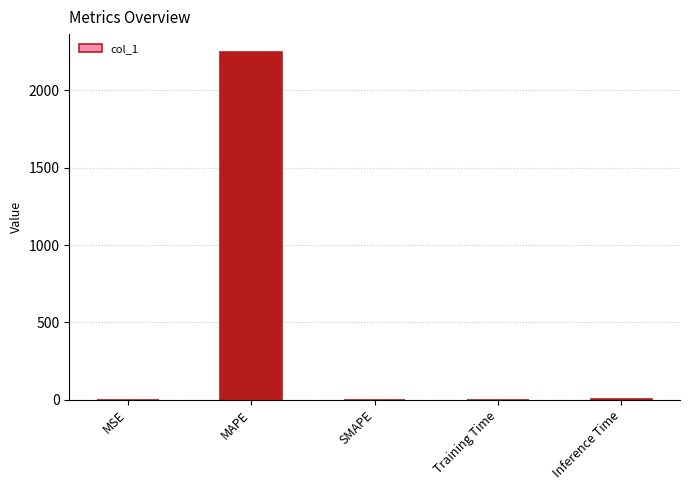

The chart shows a value of 0.0 at SMAPE. True or false?

True